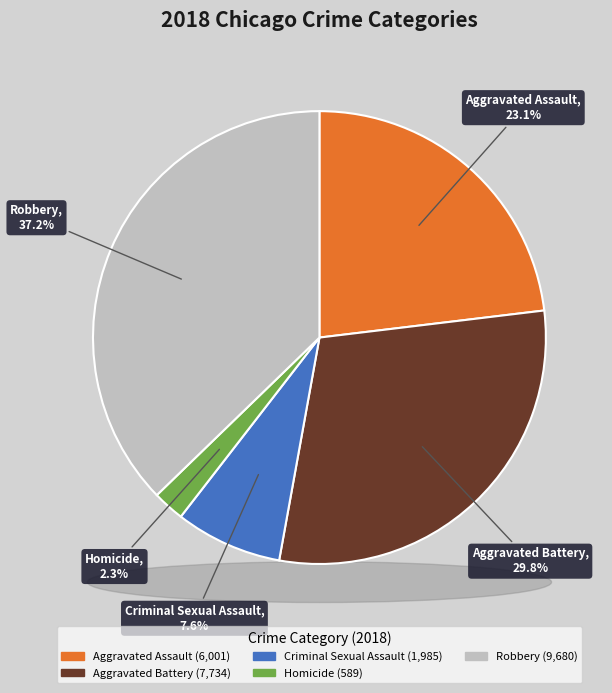

To the nearest percent, what percentage of the pie is Criminal Sexual Assault?

8%